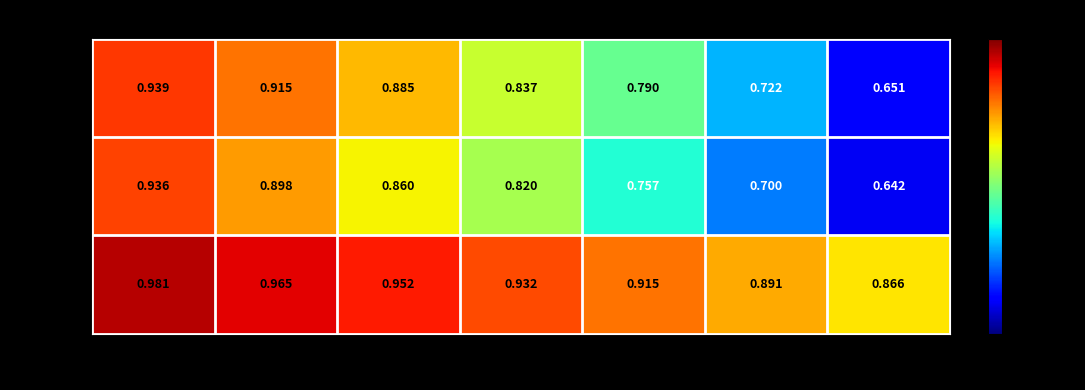

Is the value of MOT20 at iou=0.15 greater than the value of MOT15 at iou=0.05?

Yes